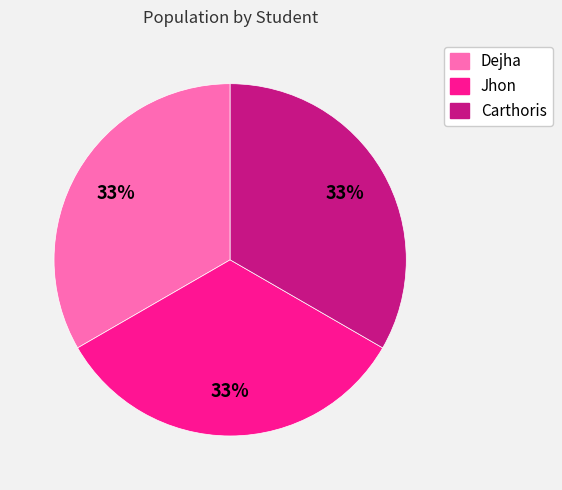

What is the ratio of the value at Dejha to the value at Jhon?

1.0